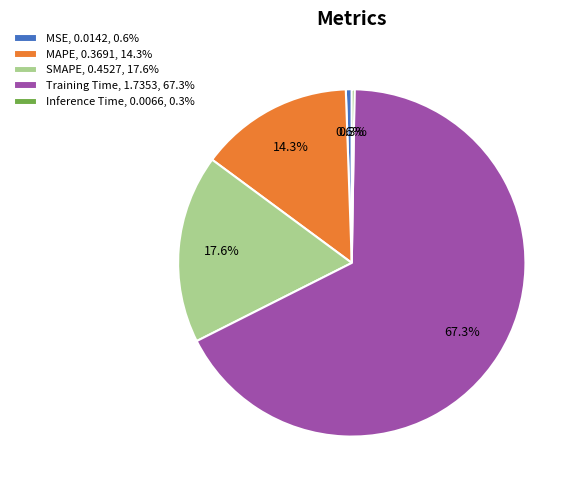

How much of the chart is everything except SMAPE, 0.4527, 17.6%?

82.4%